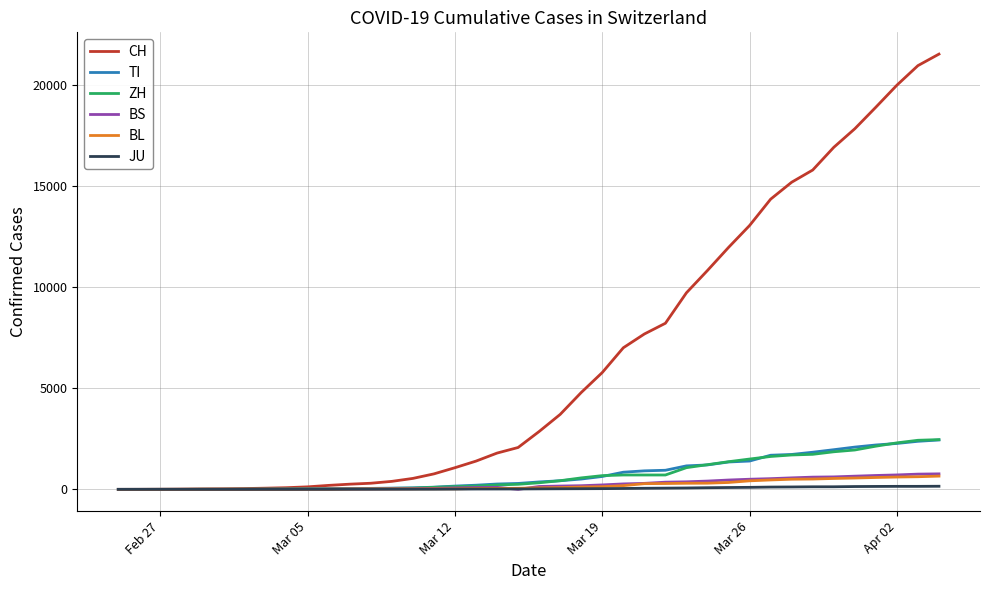

Is this an area chart (filled region under the line)?

No